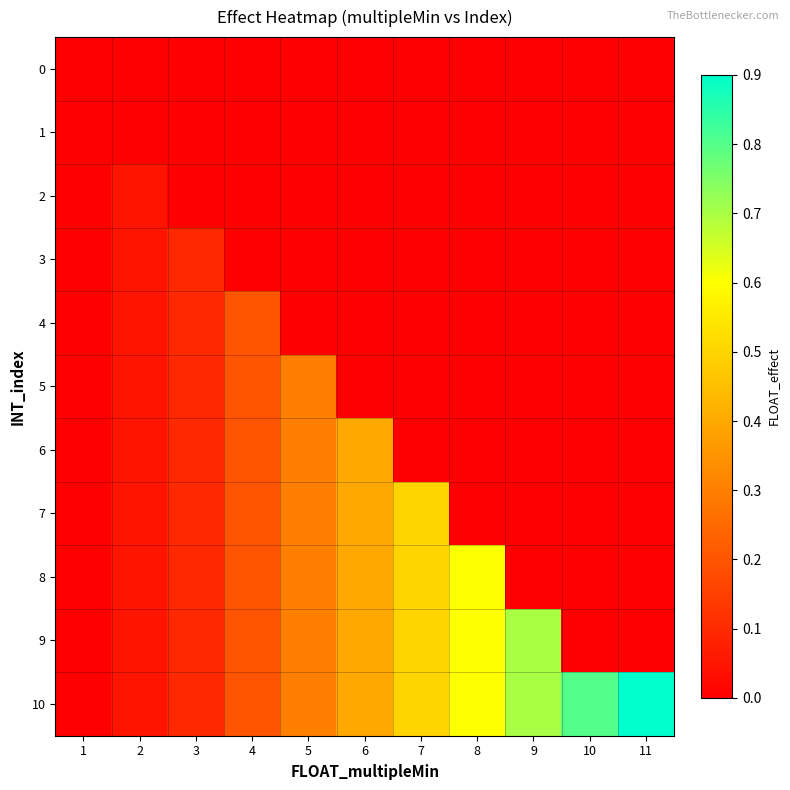

What is the difference between the highest and lowest values at 7?

0.5